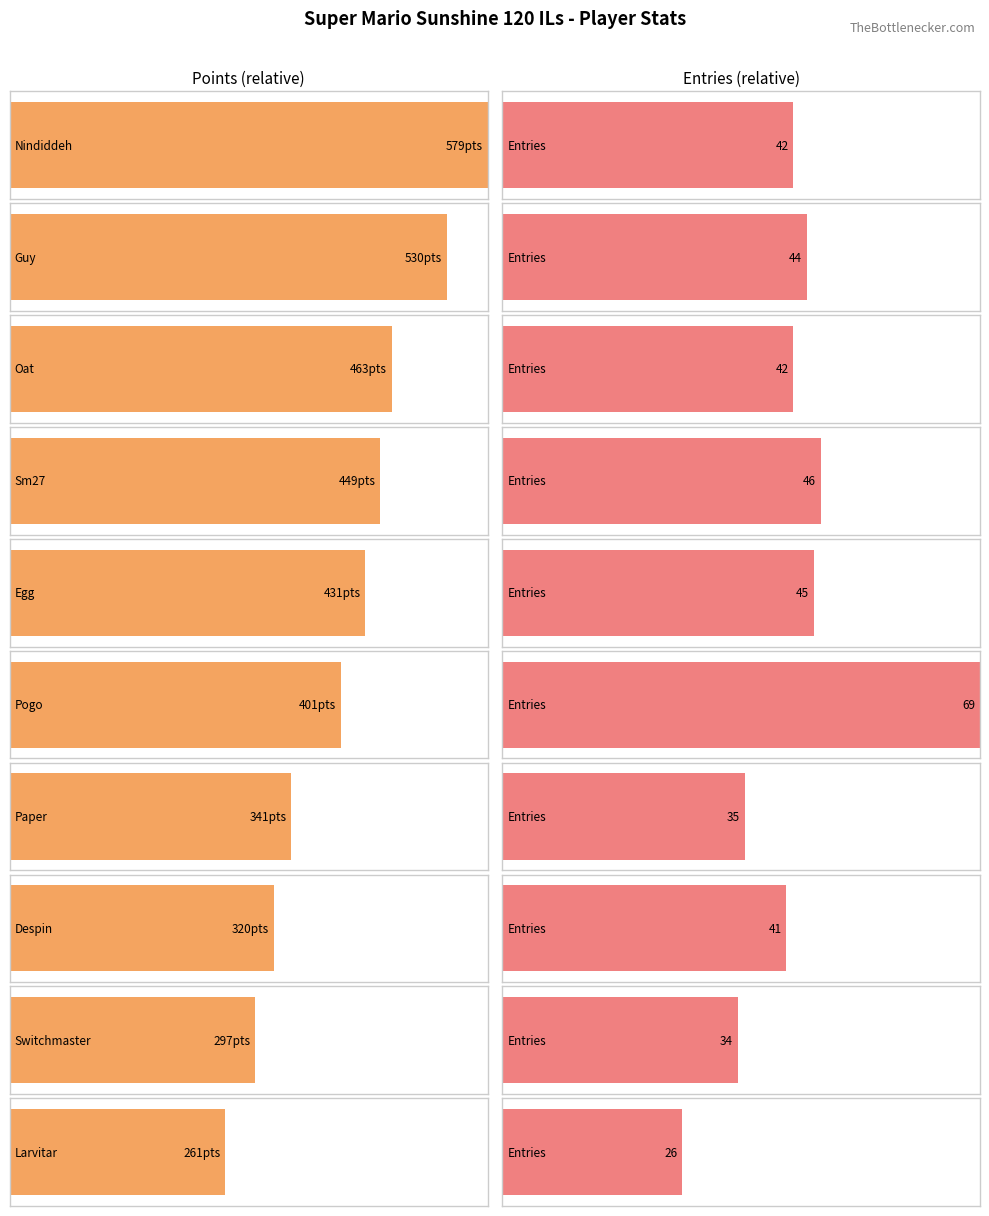

Are the bars grouped side by side (vs. stacked)?

Yes